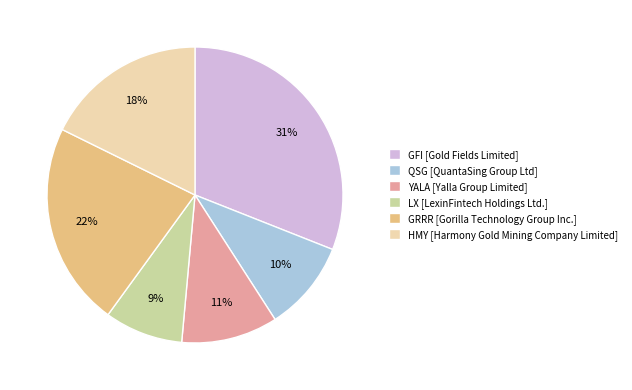

What is the smallest slice in the pie chart?

LX